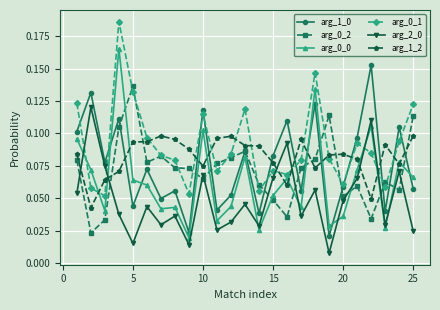

True or false: arg_1_2 and arg_0_2 cross at least once.

True